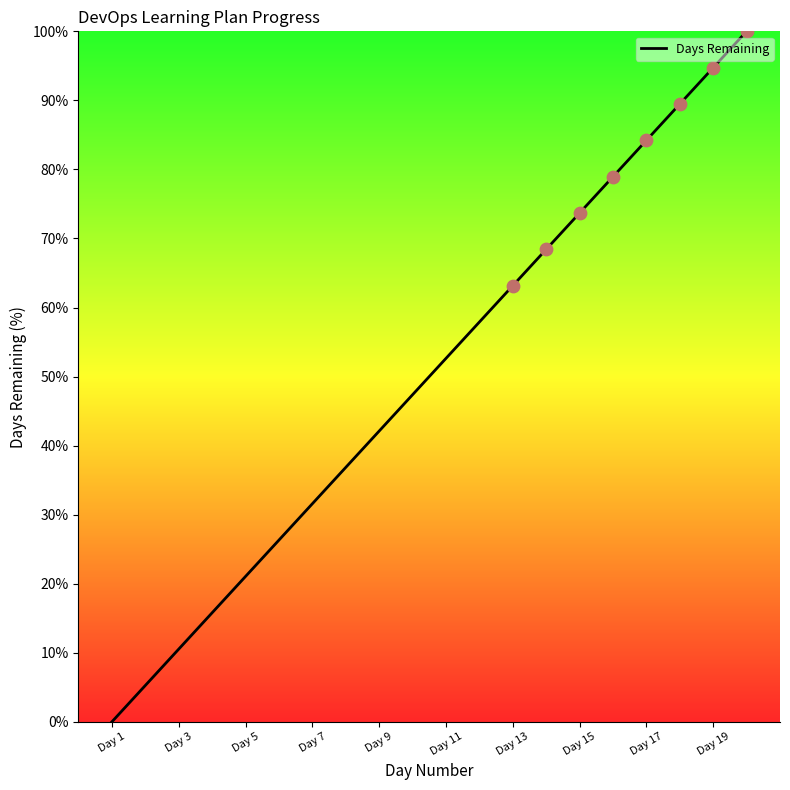

What is the maximum value shown in the chart?

100.0